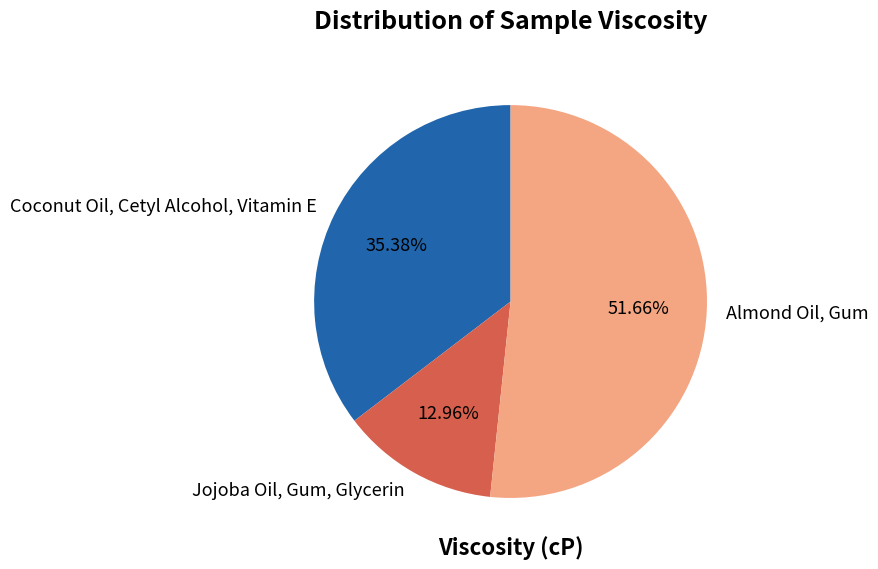

Rank the categories by value from lowest to highest.

Jojoba Oil, Gum, Glycerin, Coconut Oil, Cetyl Alcohol, Vitamin E, Almond Oil, Gum